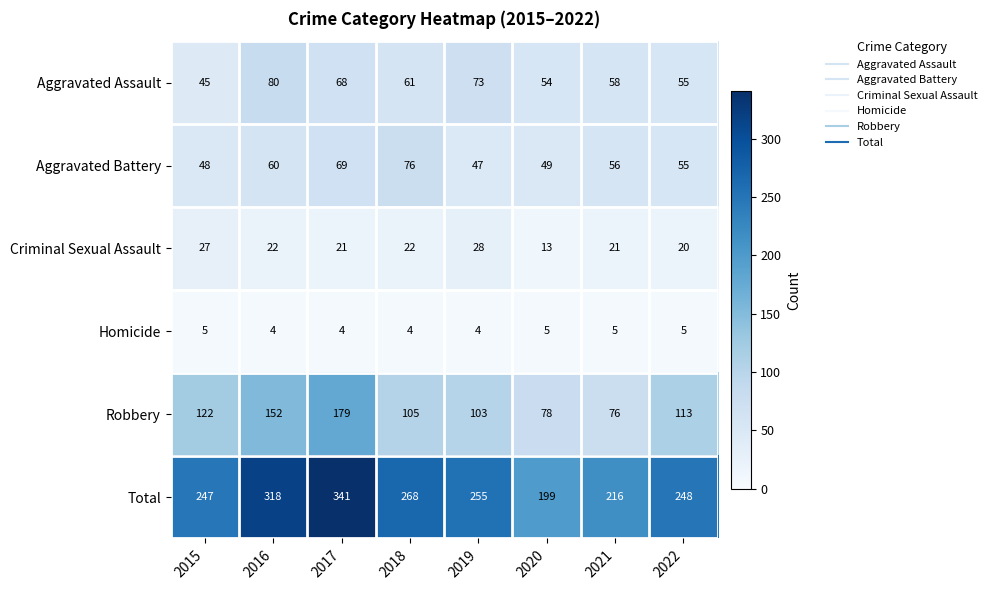

What is the difference between the Total values at 2017 and 2022?

93